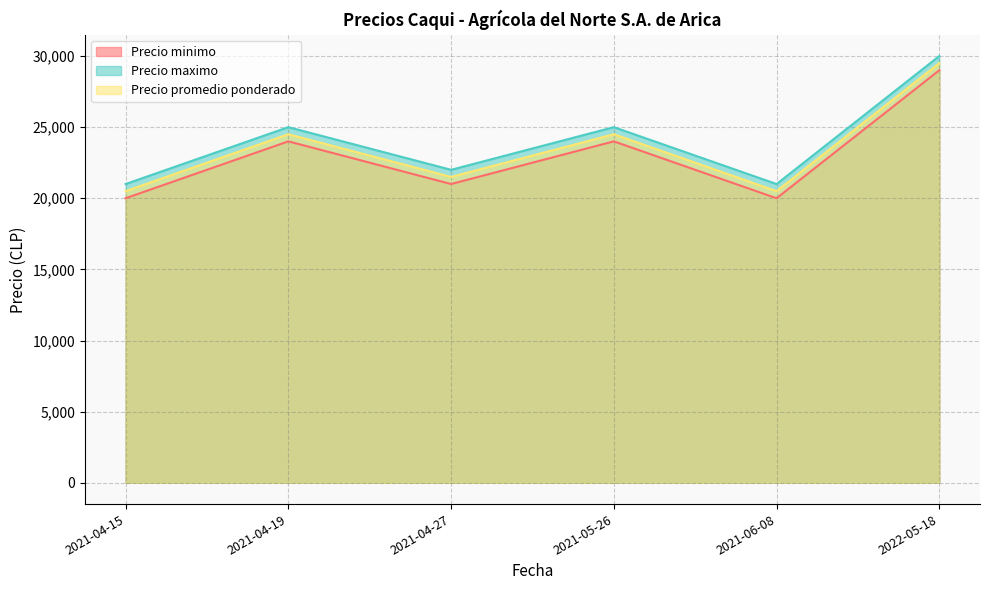

At how many categories does at least one series exceed 25680?

1